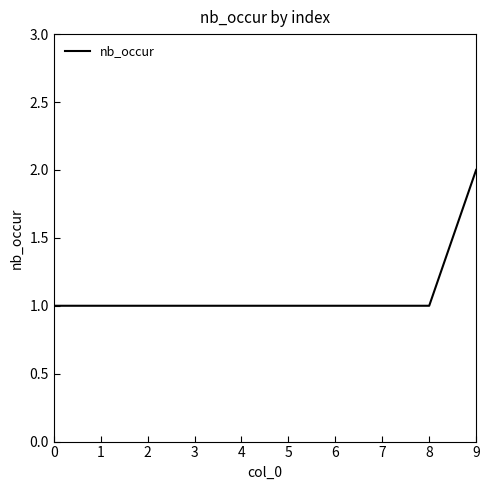

The value at 5 is 1. True or false?

True